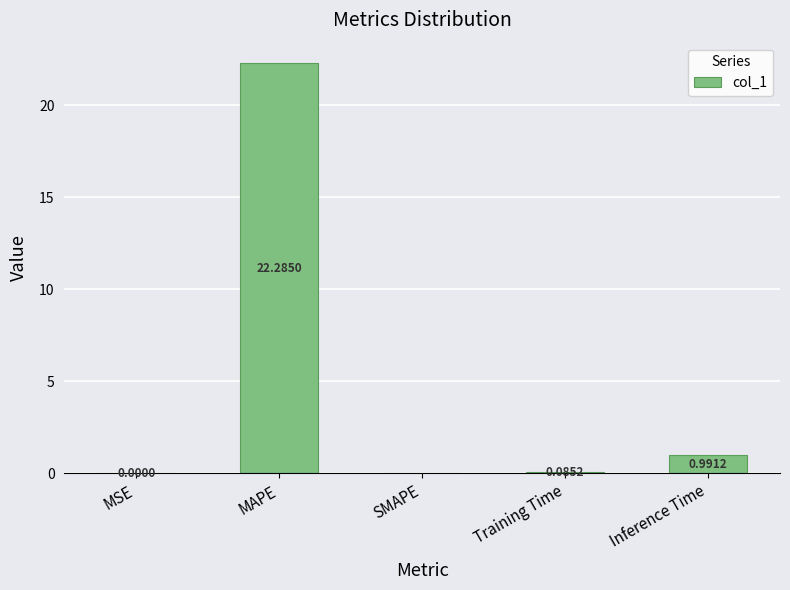

What is the sum of the values at Inference Time and Training Time?

1.1